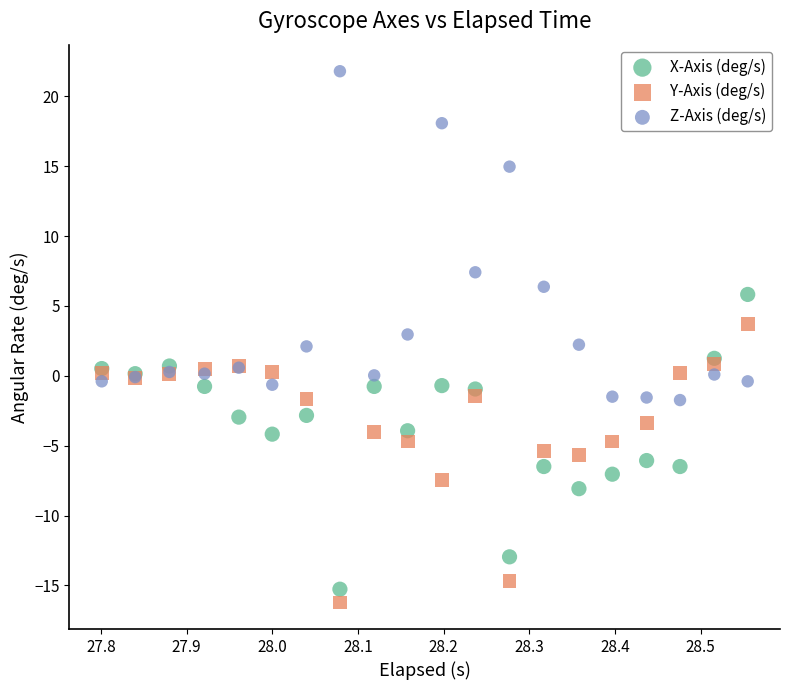

In the Z-Axis (deg/s) series, what Y value is closest to 10?

7.4